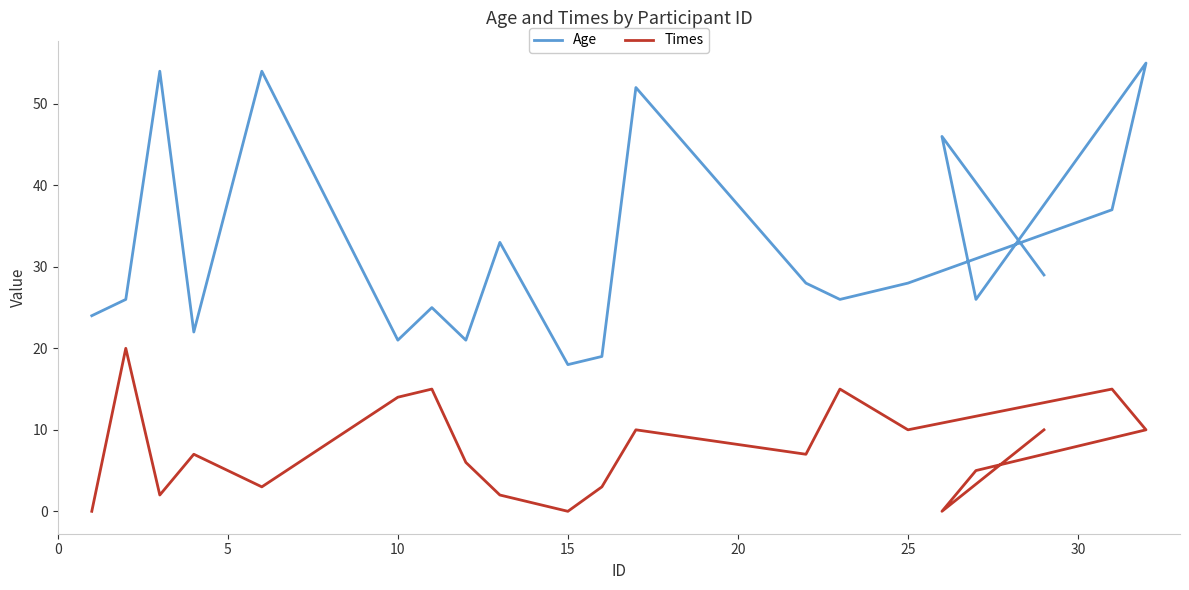

Is the value of Times at 30 greater than the value of Age at 5?

No